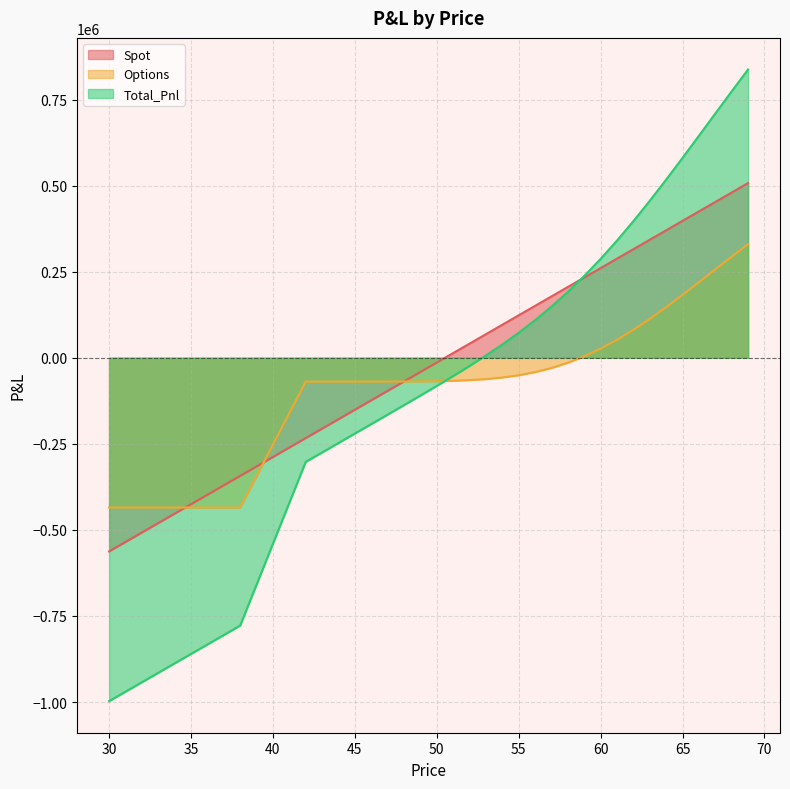

Between 64 and 69, which is larger?

69